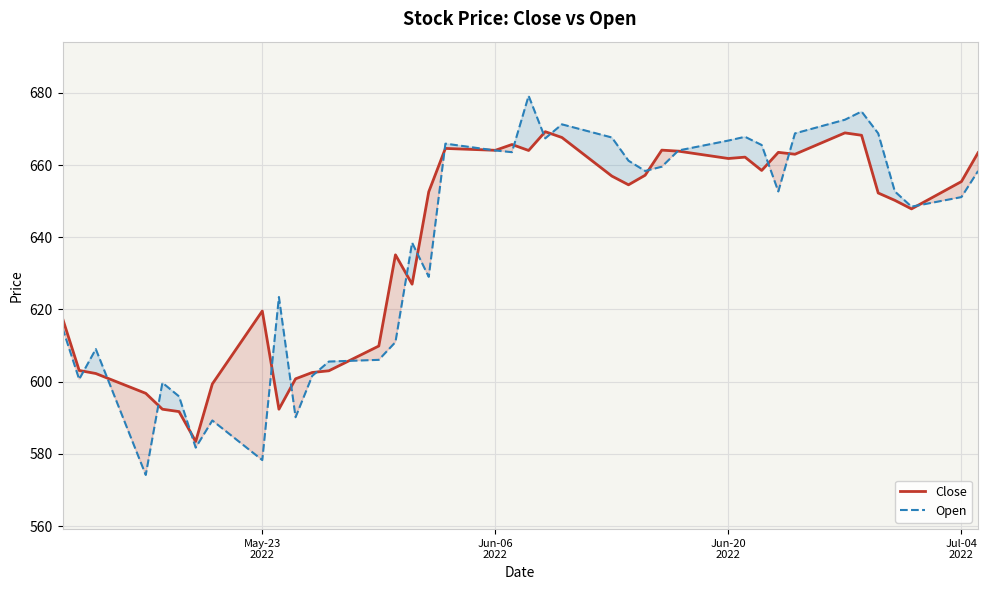

What is the maximum value for Close?

669.2